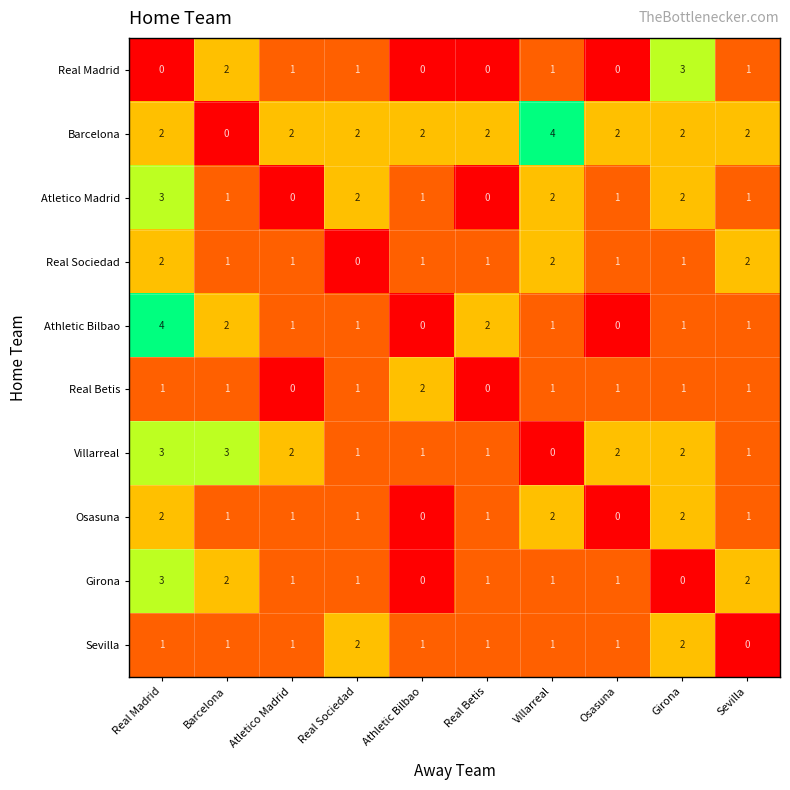

Where does the Athletic Bilbao series first go above 1?

Real Madrid